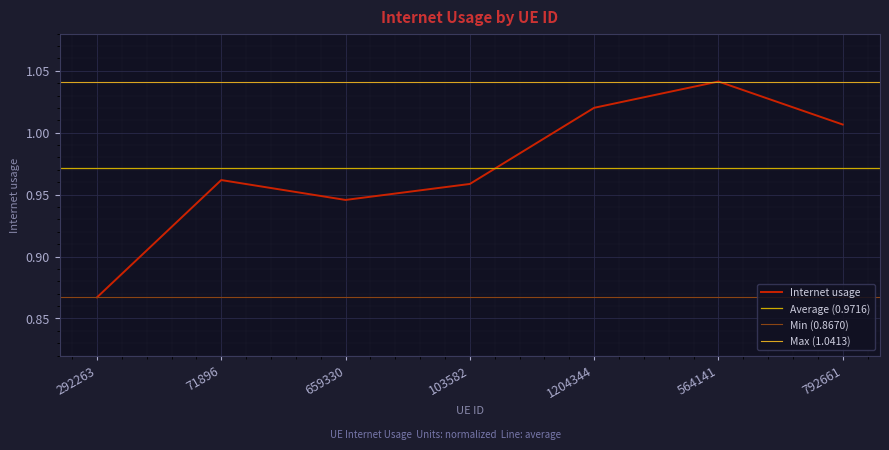

At which label does Internet usage reach its peak?

564141